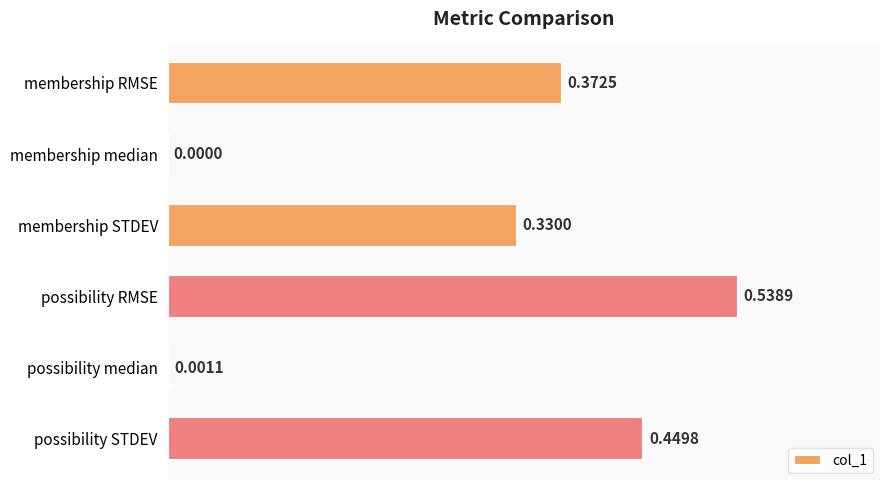

At which category does the chart reach its peak across all series?

possibility RMSE